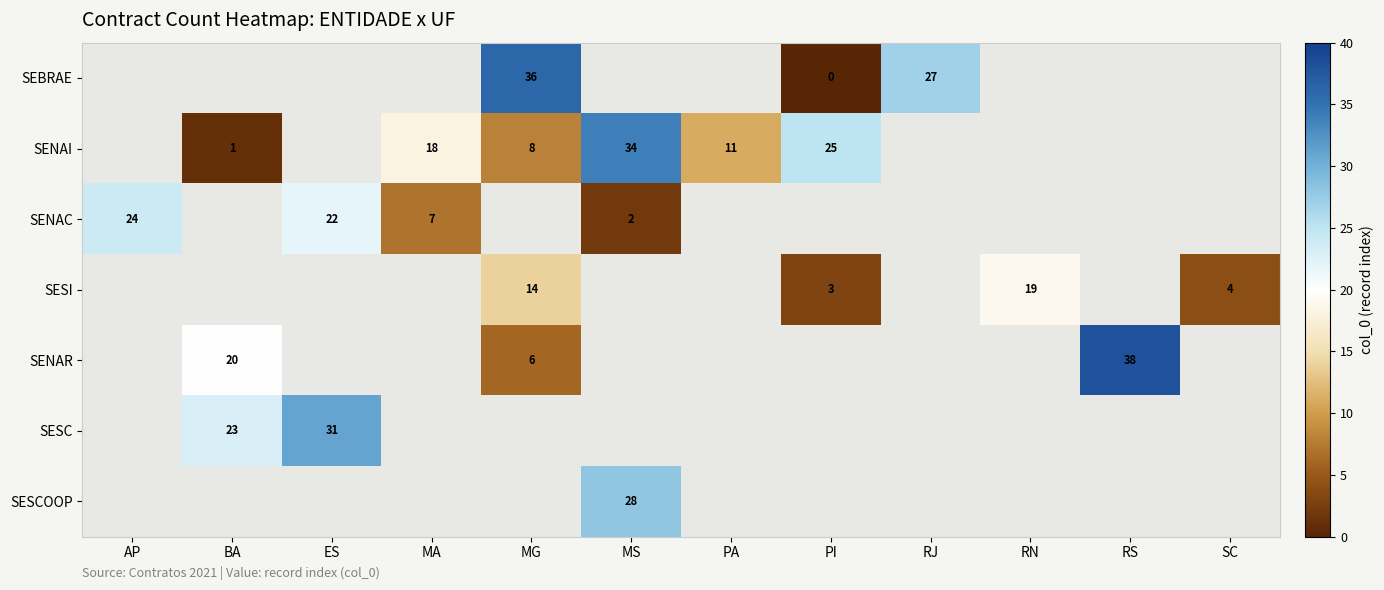

What is the difference between the SENAI values at PA and BA?

10